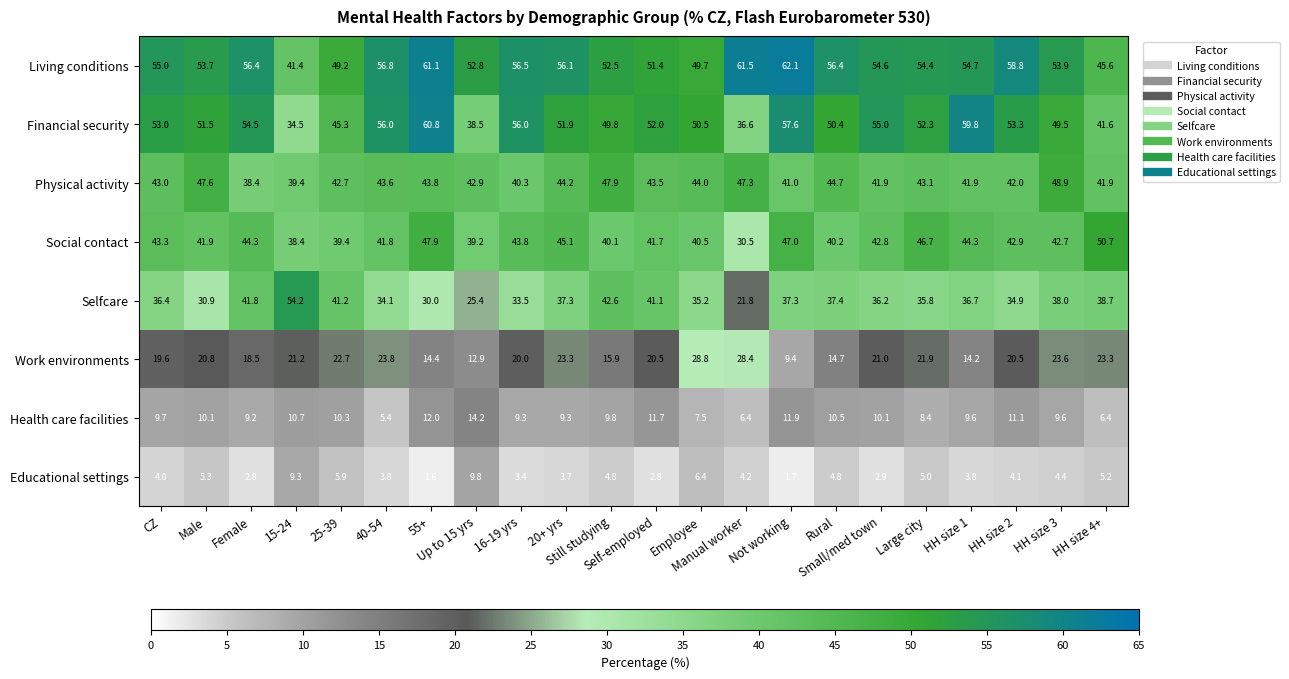

What is the highest value of the Work environments series?

28.8